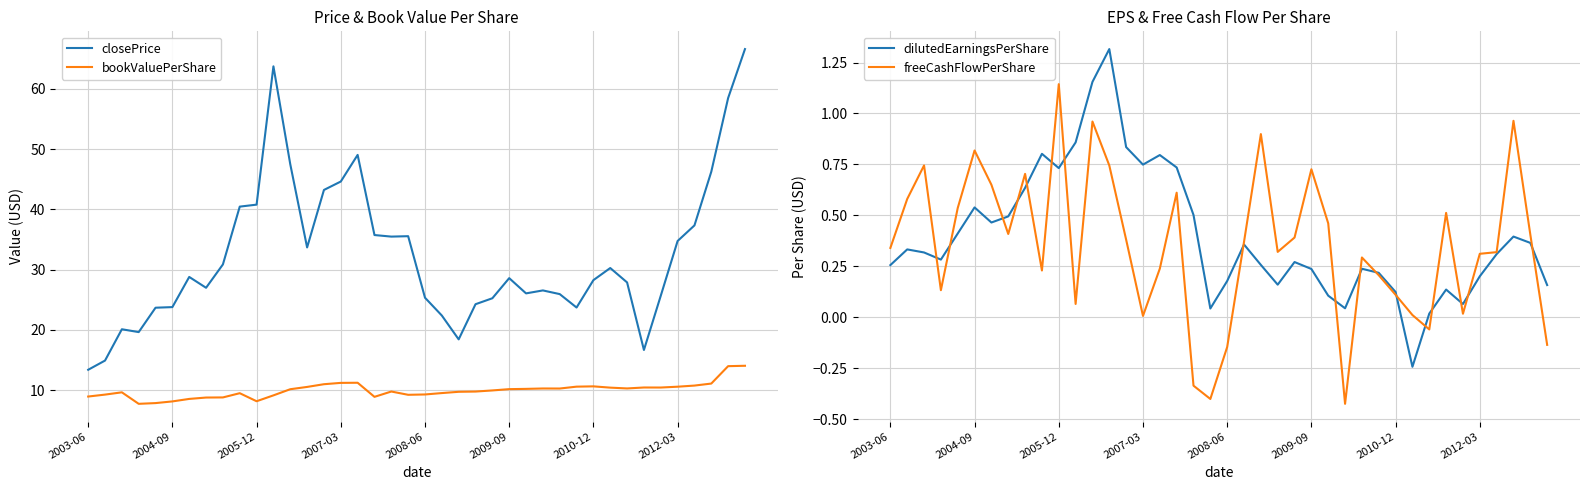

True or false: bookValuePerShare and dilutedEarningsPerShare cross at least once.

False